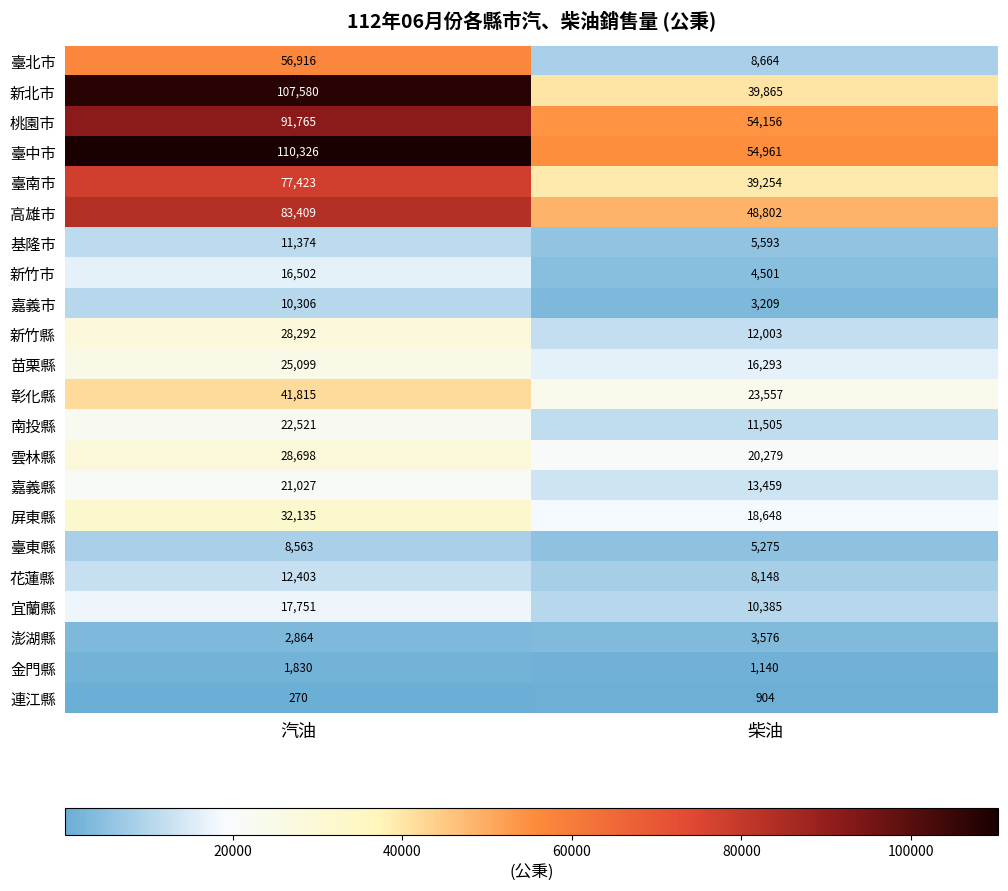

Is it true that 基隆市 equals 16972 at 汽油?

False